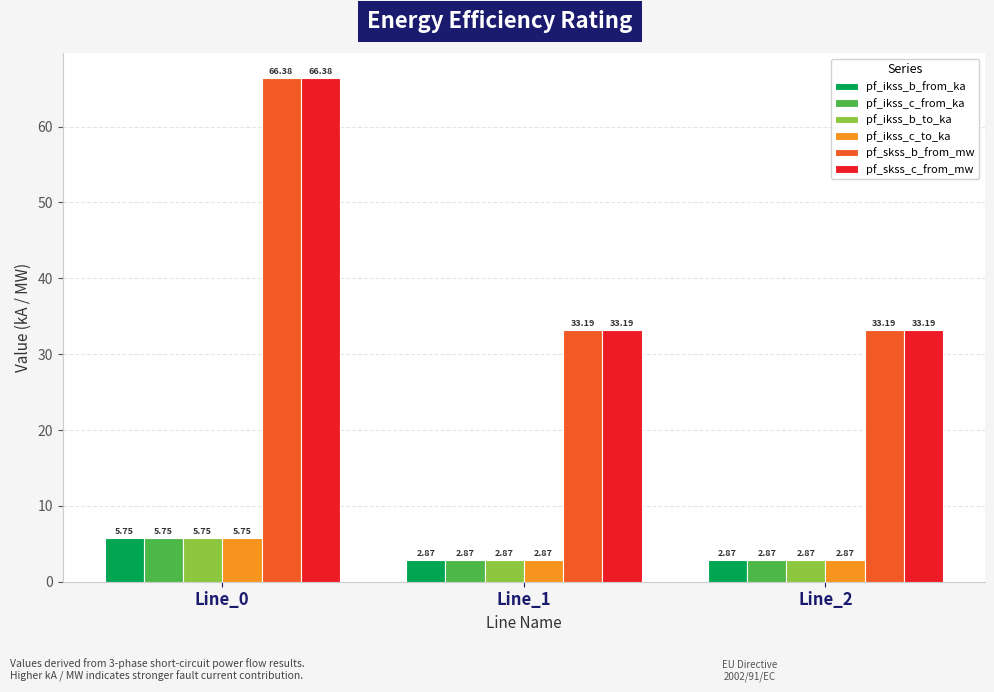

What is the difference between the highest and lowest values at Line_1?

30.3